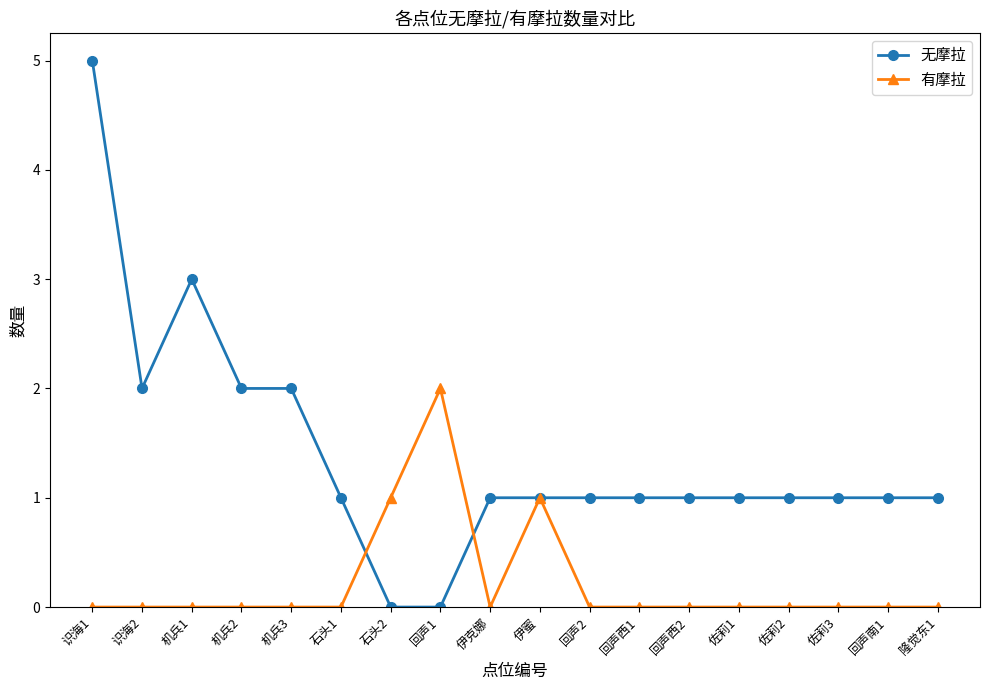

What is the label of the 18th point from the left?

隆觉东1